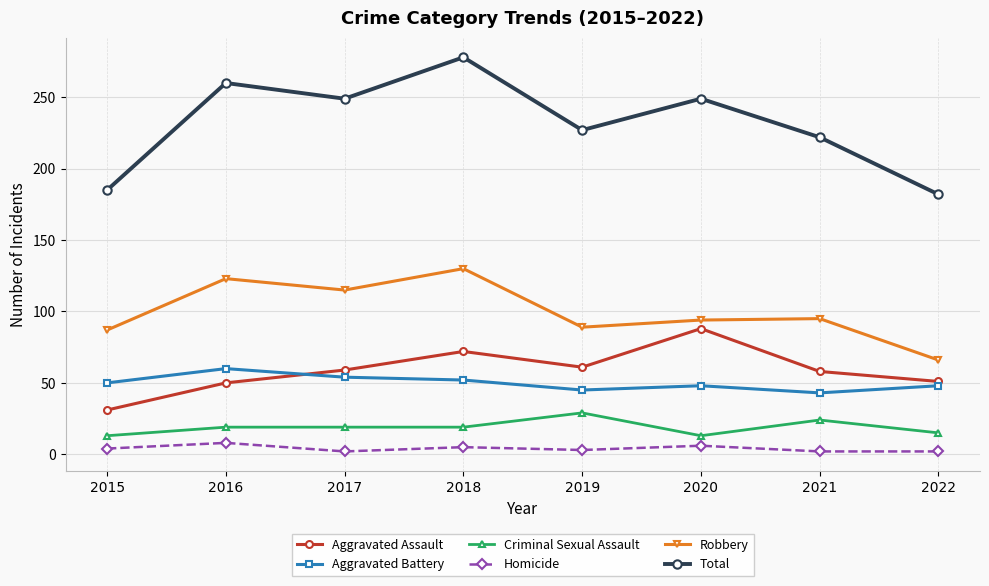

How many interior local peaks does the Aggravated Assault series have?

2